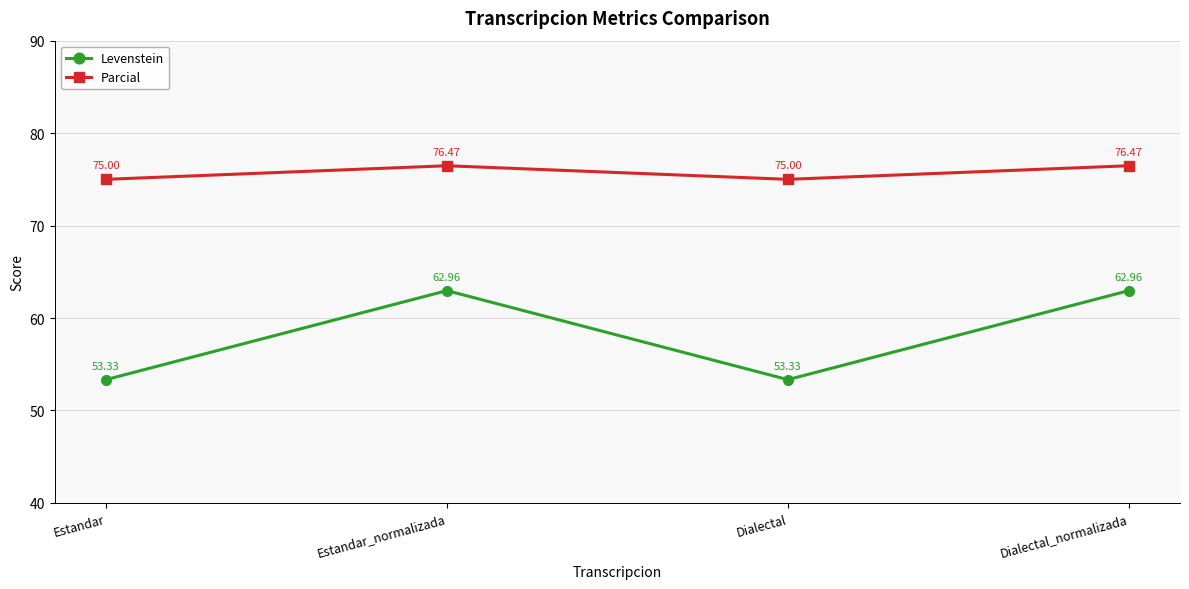

The value of Parcial at Dialectal is 22.1. True or false?

False